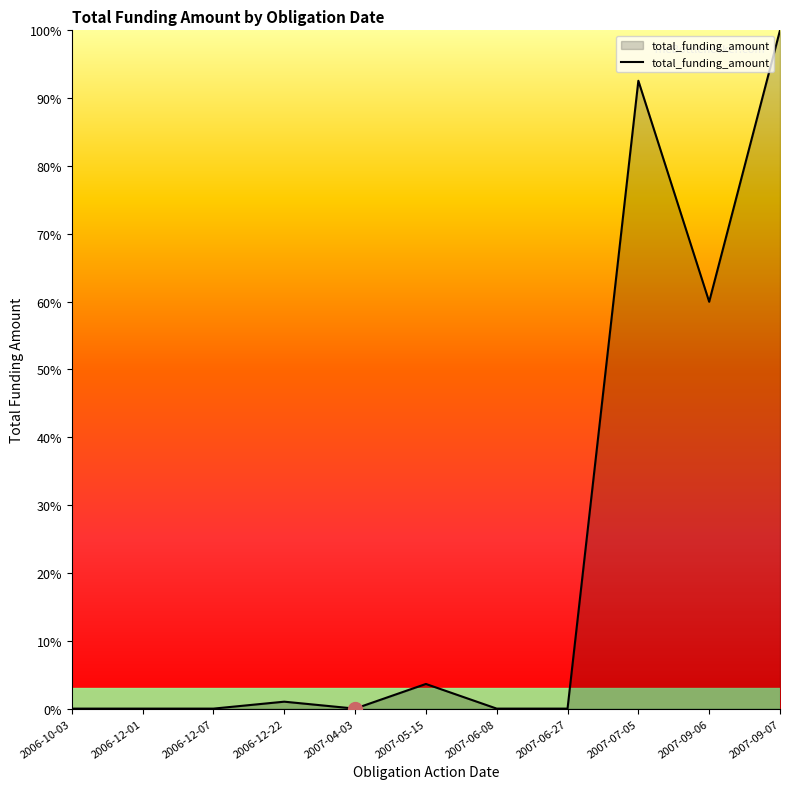

Between 2007-07-05 and 2006-12-01, which is larger?

2007-07-05